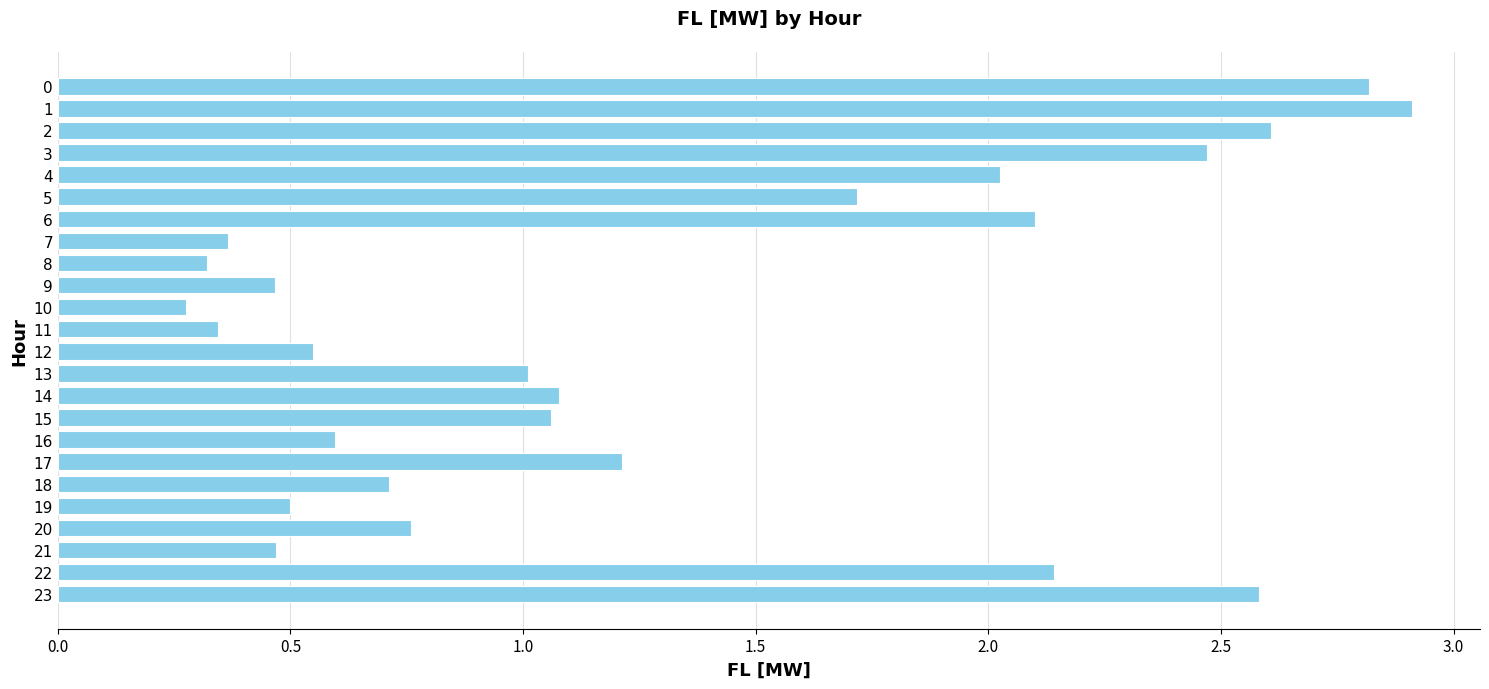

What is the difference between the maximum and minimum values?

2.6